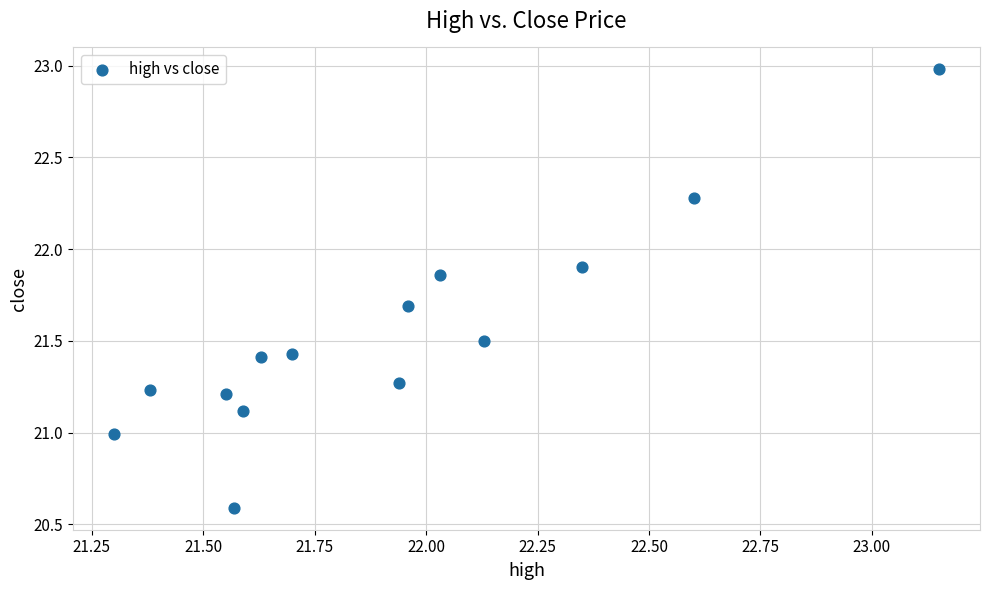

What is the range of X values (max minus min)?

1.8